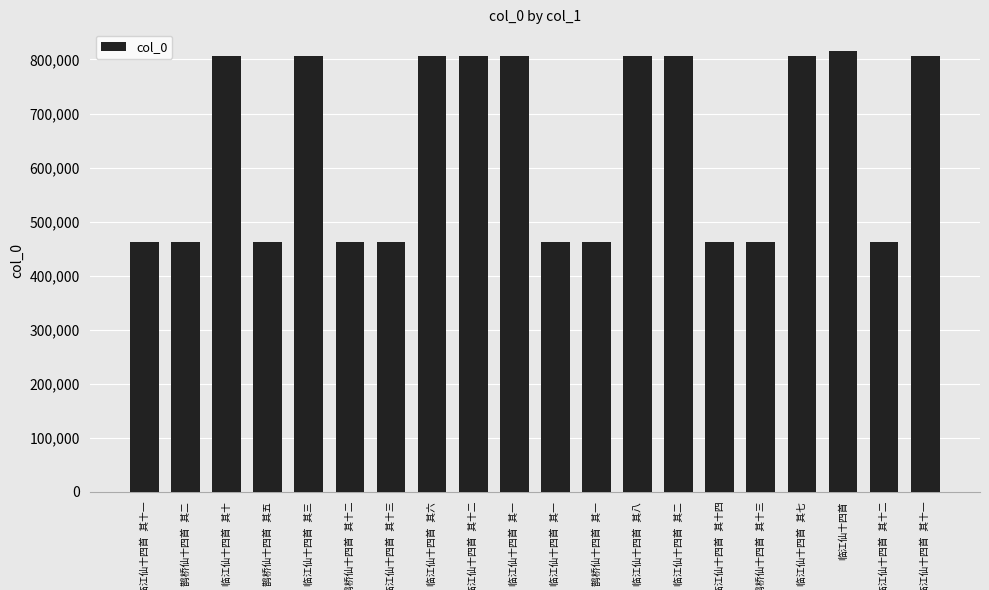

How many categories are shown in the chart?

20